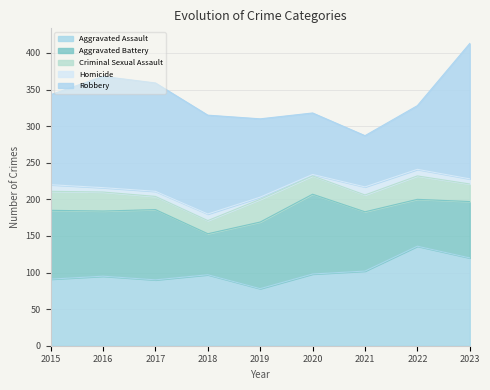

How many values in the Criminal Sexual Assault series exceed 25?

4